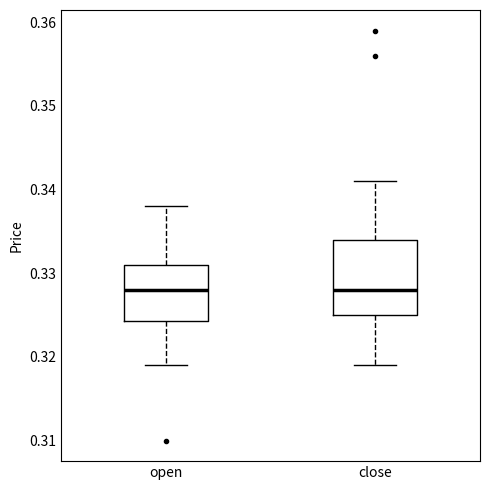

Which box is the tallest, from its lower edge to its upper edge?

close